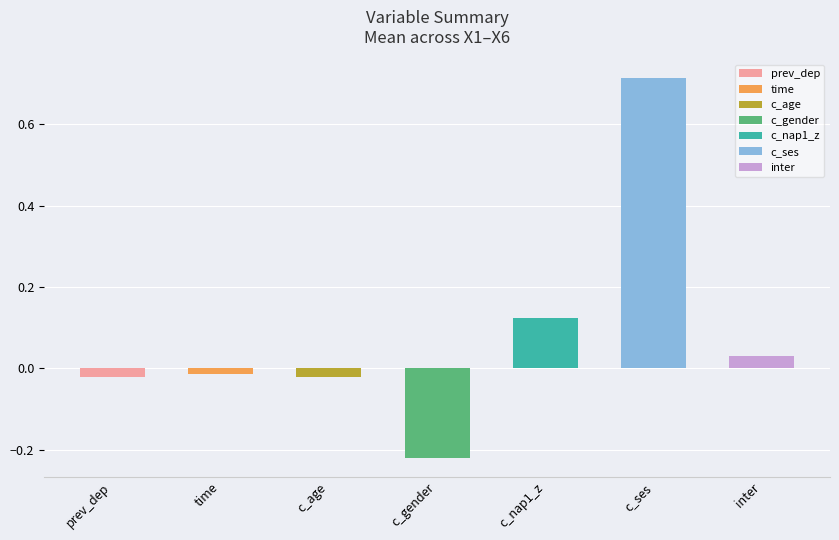

The X3 series shows -0.0 at time. True or false?

True